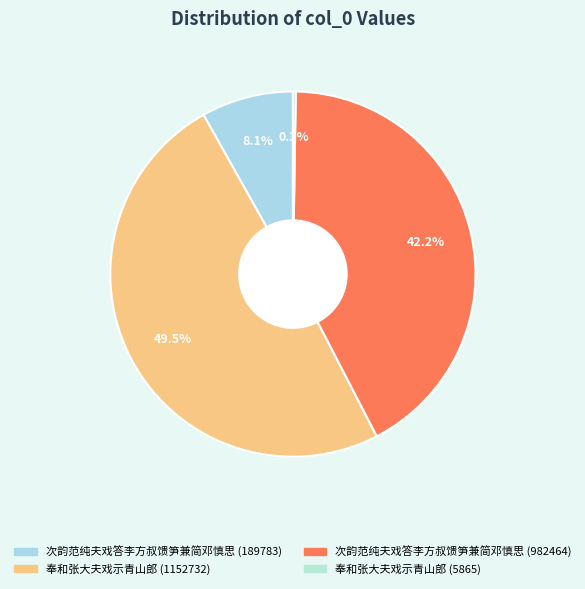

Which has a higher value, 奉和张大夫戏示青山郎 (1152732) or 次韵范纯夫戏答李方叔馈笋兼简邓慎思 (189783)?

奉和张大夫戏示青山郎 (1152732)